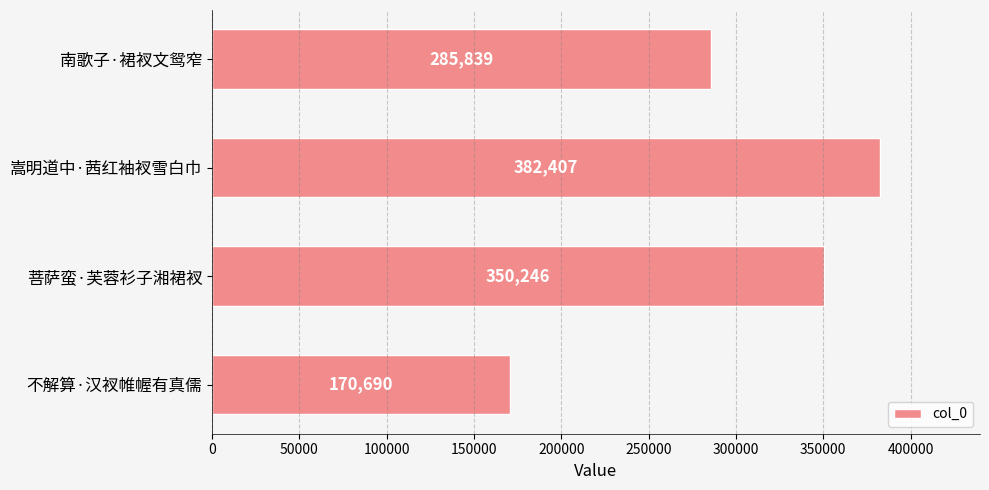

What is the maximum value shown in the chart?

382407